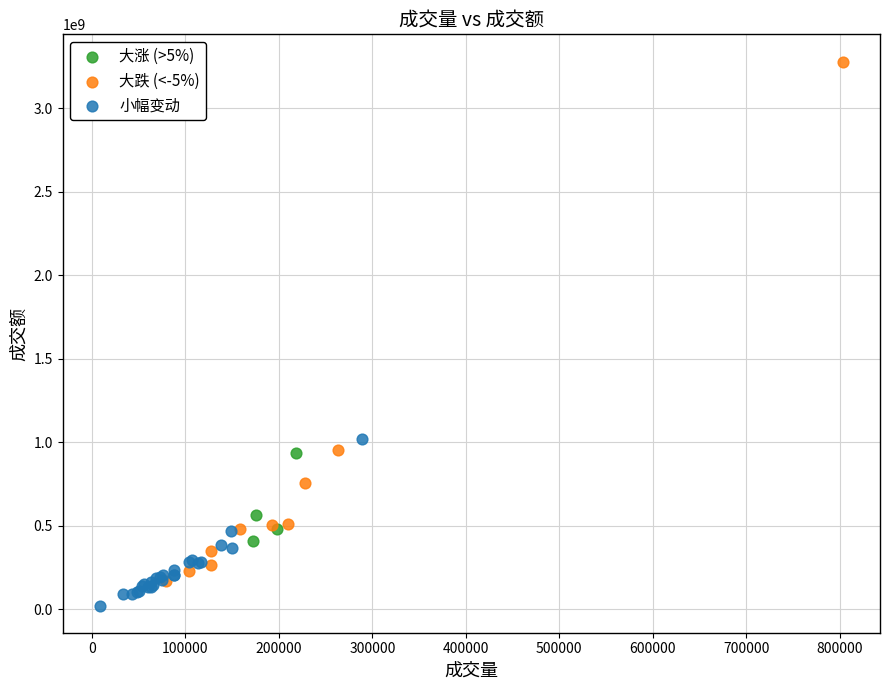

Which series has the largest Y range (max minus min)?

大跌 (<-5%)